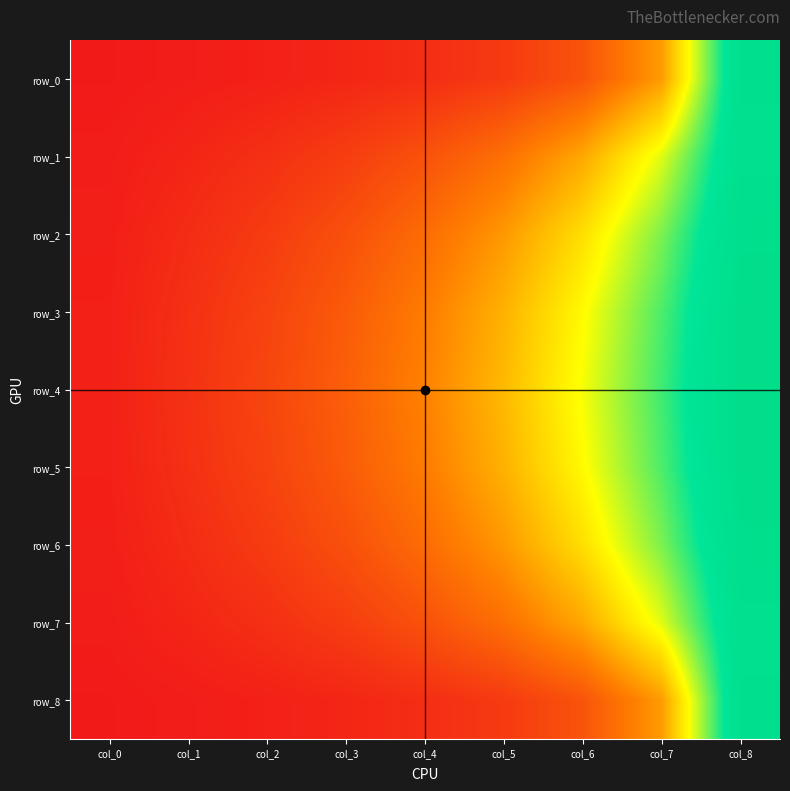

The row_5 series shows 0.0 at col_2. True or false?

False